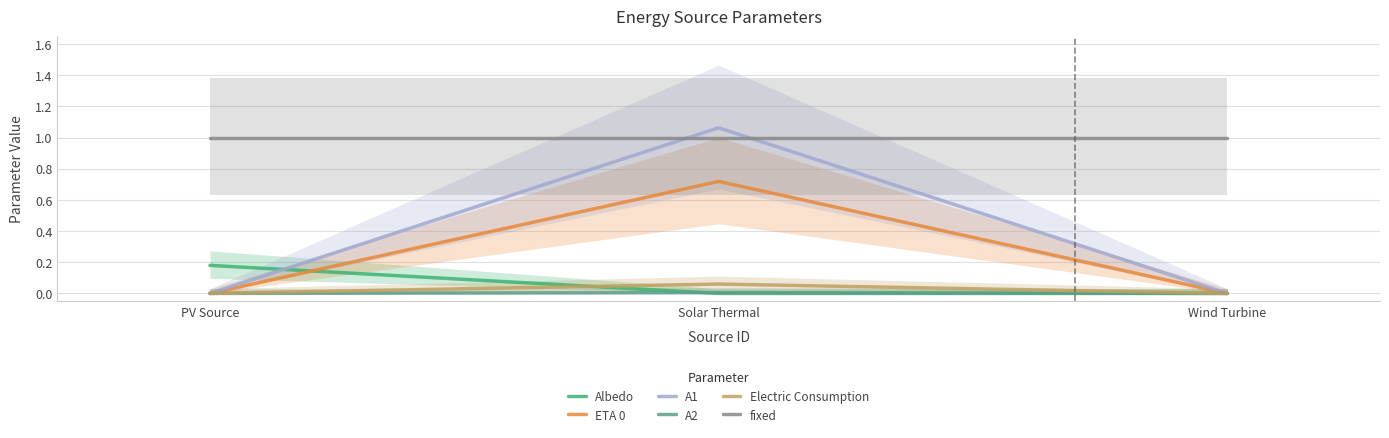

Reading left to right, extract all data points from this chart.

Albedo: 0.2	0.0	0.0
ETA 0: 0.0	0.7	0.0
A1: 0.0	1.1	0.0
A2: 0.0	0.0	0.0
Electric Consumption: 0.0	0.1	0.0
fixed: 1.0	1.0	1.0